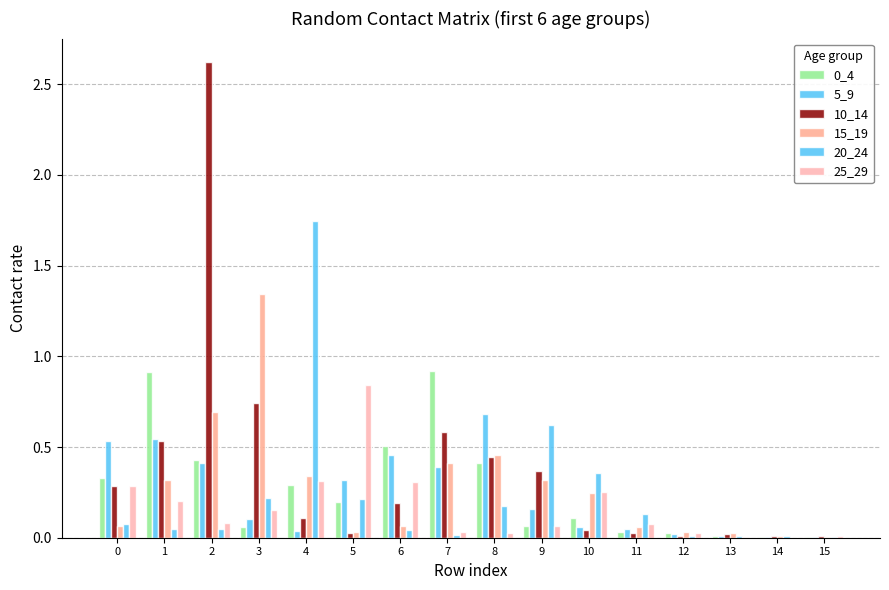

Are the bars grouped side by side (vs. stacked)?

Yes